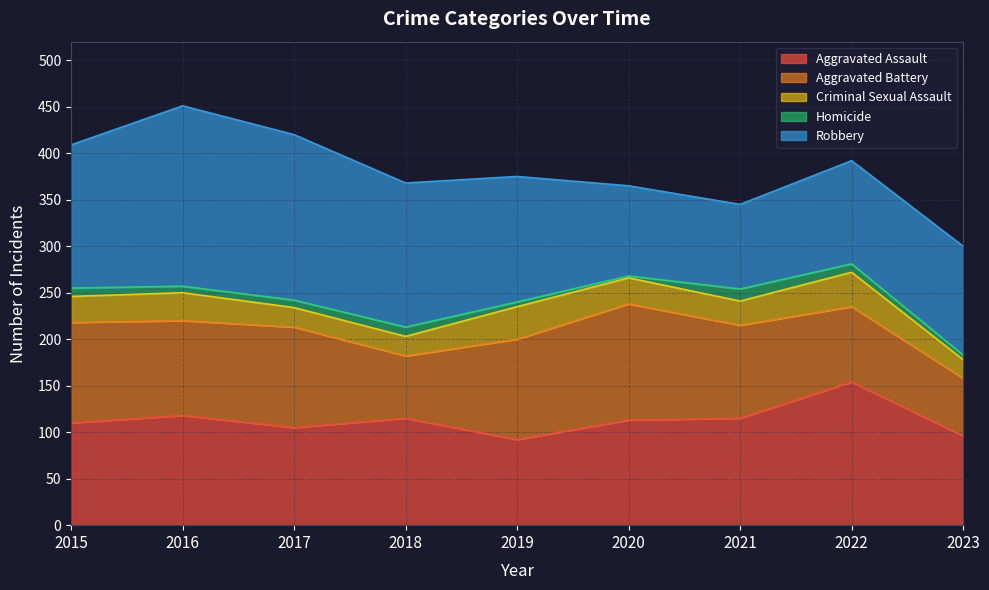

How many data points in Criminal Sexual Assault are less than 28?

4